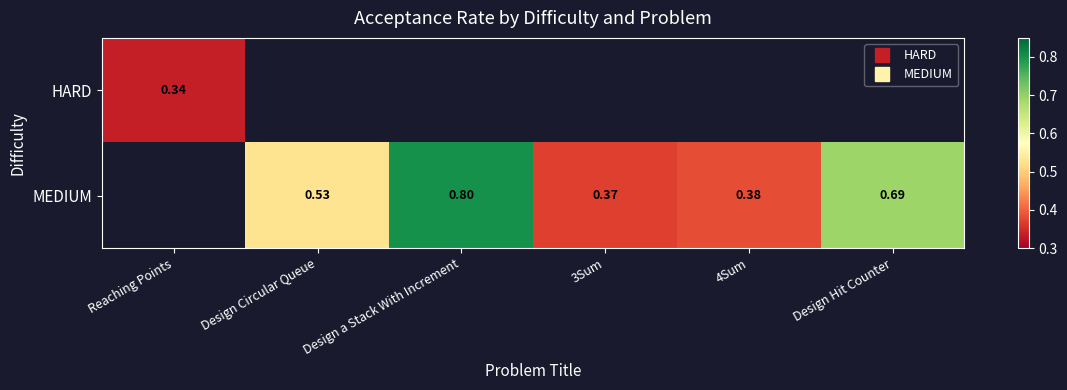

How many values in the MEDIUM series exceed 0?

5